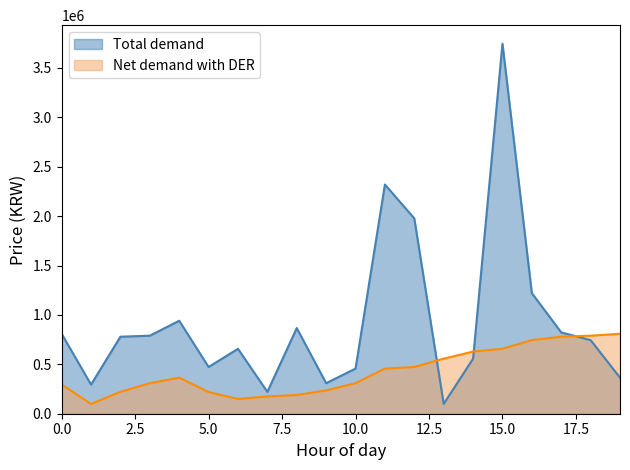

Does the chart display data point markers on the line(s)?

No